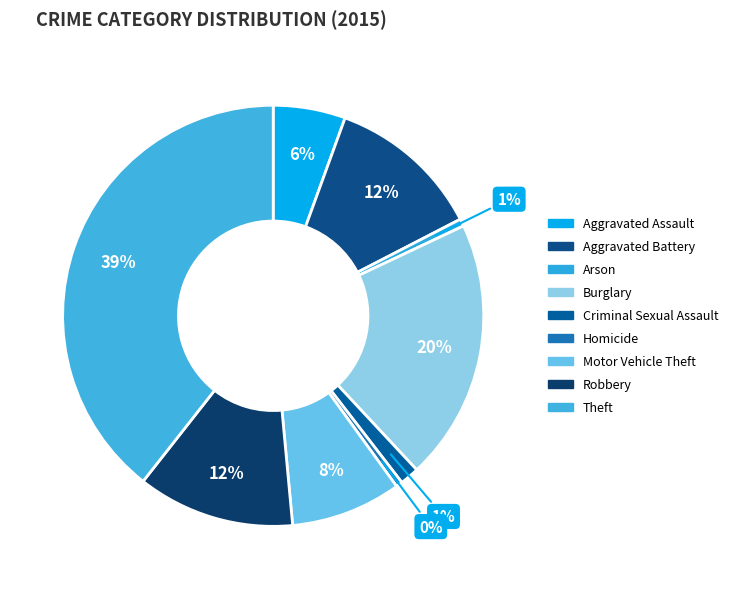

How many slices are in this pie chart?

9